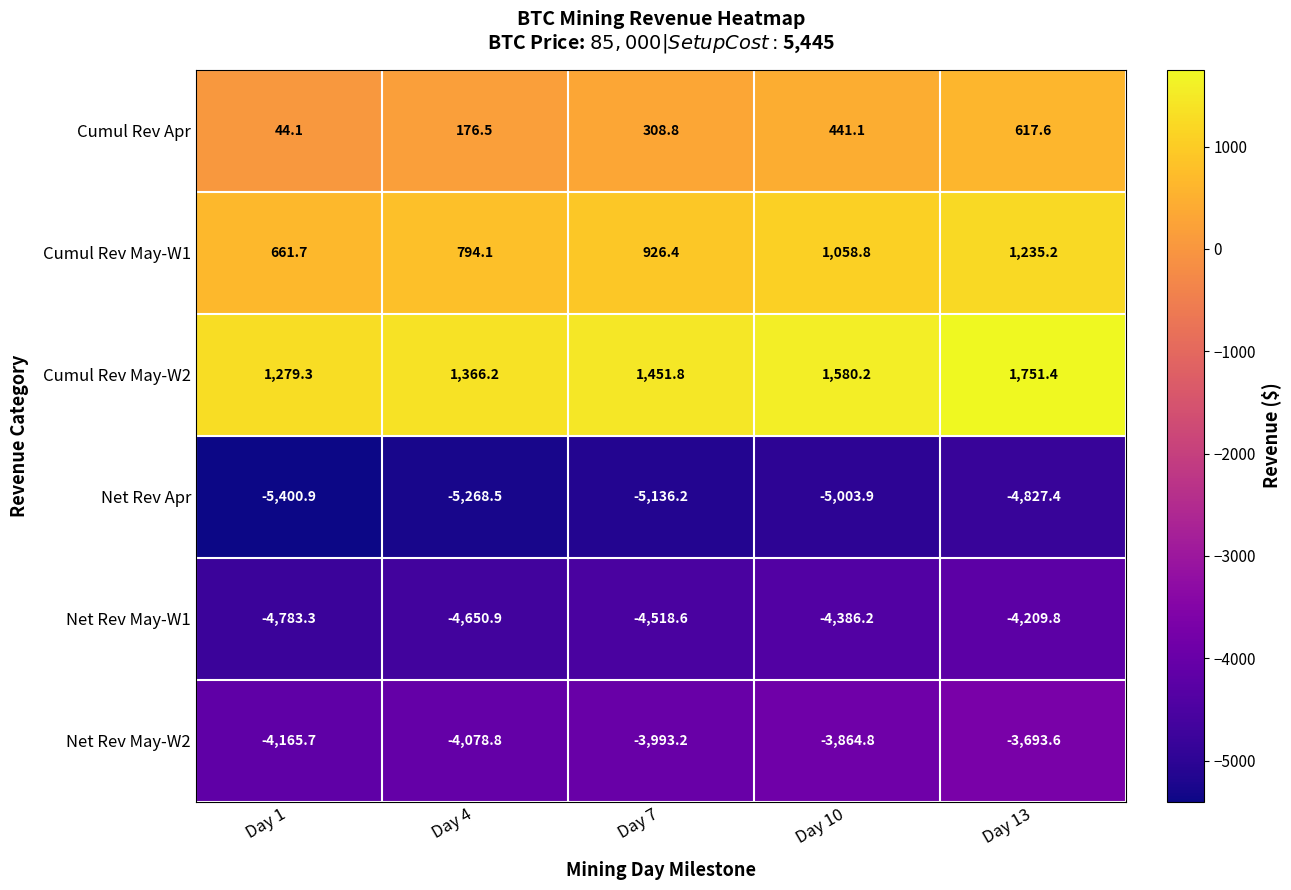

Reading left to right, what are all the values shown in this chart?

Cumul Rev Apr: 44.1	176.5	308.8	441.1	617.6
Cumul Rev May-W1: 661.7	794.1	926.4	1058.8	1235.2
Cumul Rev May-W2: 1279.3	1366.2	1451.8	1580.2	1751.4
Net Rev Apr: -5400.9	-5268.5	-5136.2	-5003.9	-4827.4
Net Rev May-W1: -4783.3	-4650.9	-4518.6	-4386.2	-4209.8
Net Rev May-W2: -4165.7	-4078.8	-3993.2	-3864.8	-3693.6